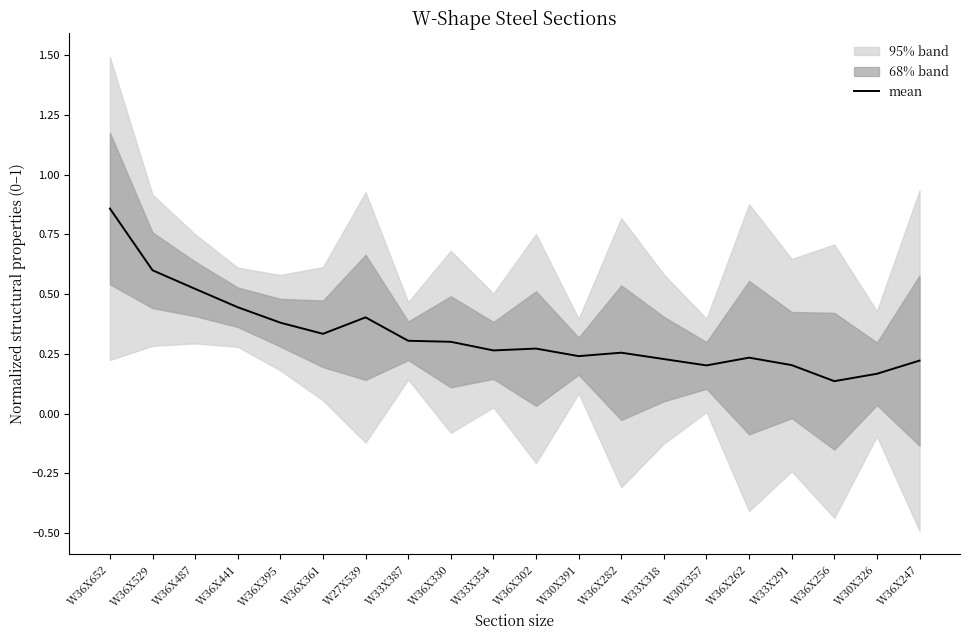

What is the label of the 13th point from the left?

W36X282